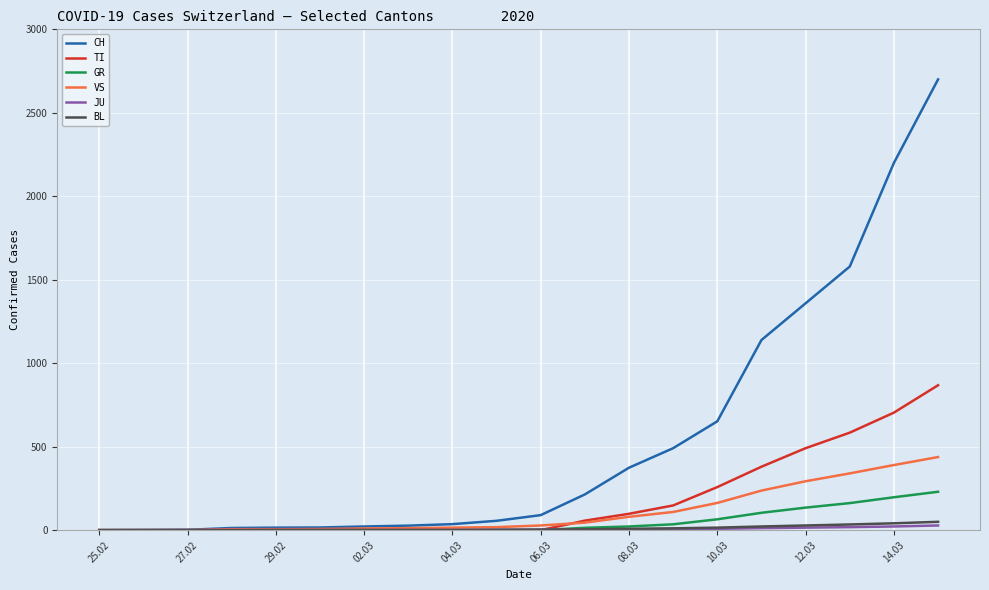

Which series has the largest total across all categories?

CH